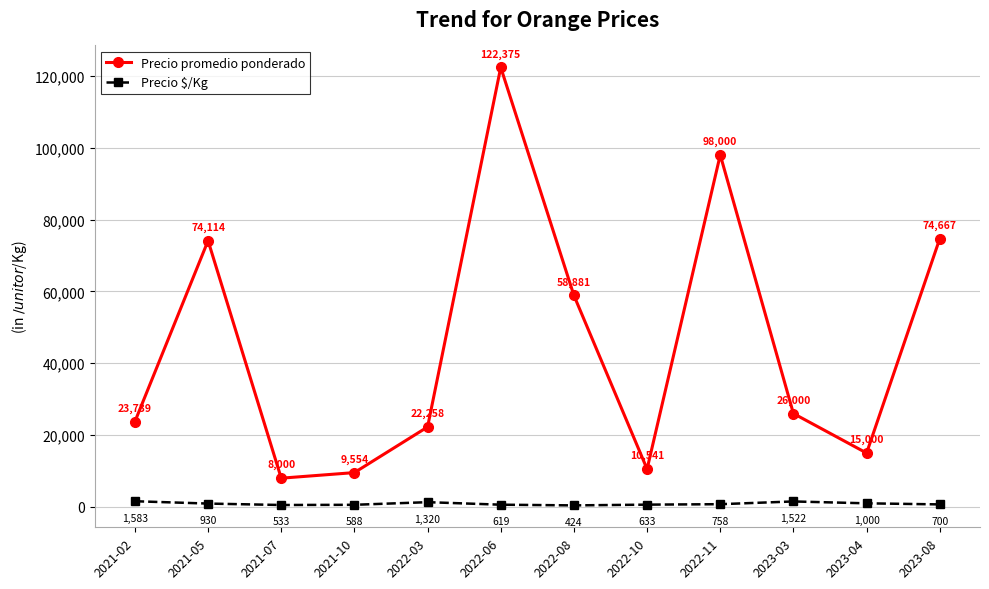

What are all the series names shown in the legend?

Precio promedio ponderado, Precio $/Kg